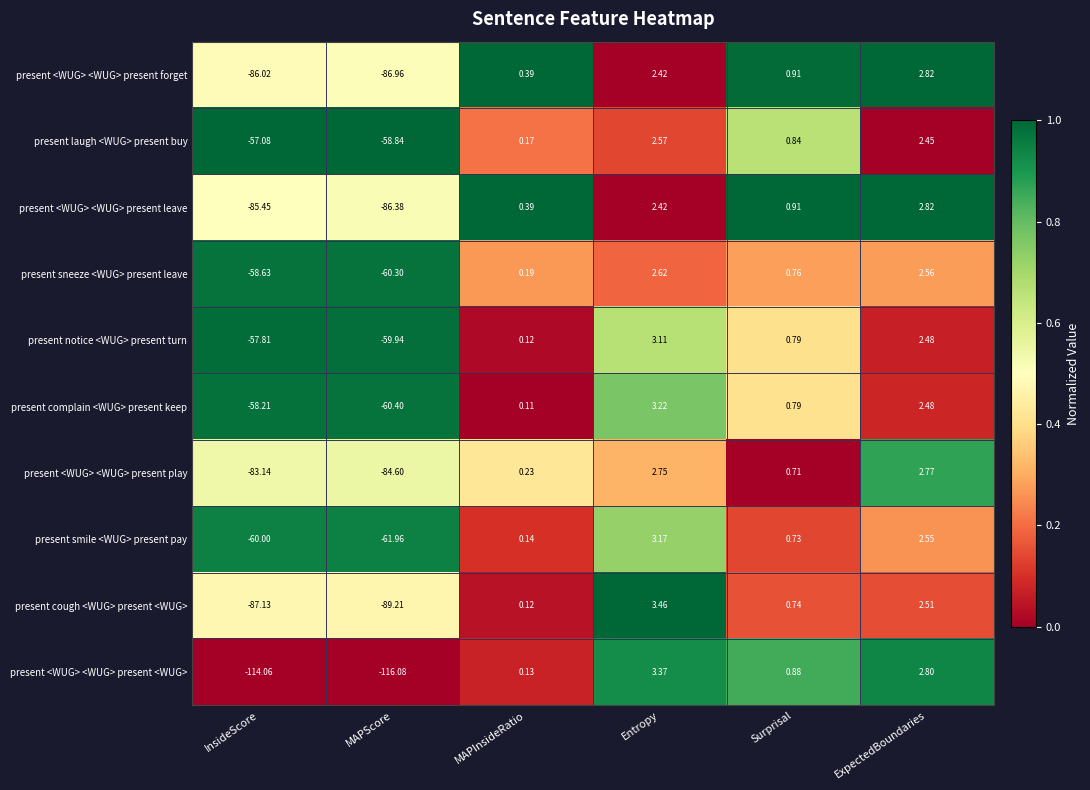

Which category has the lowest value in the present <WUG> <WUG> present <WUG> series?

MAPScore